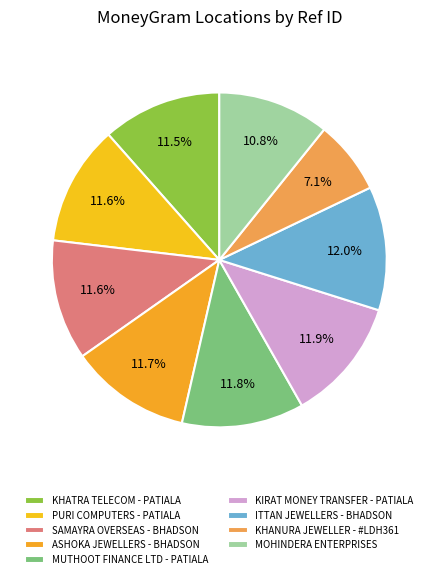

Which category has the biggest portion of the pie?

ITTAN JEWELLERS - BHADSON